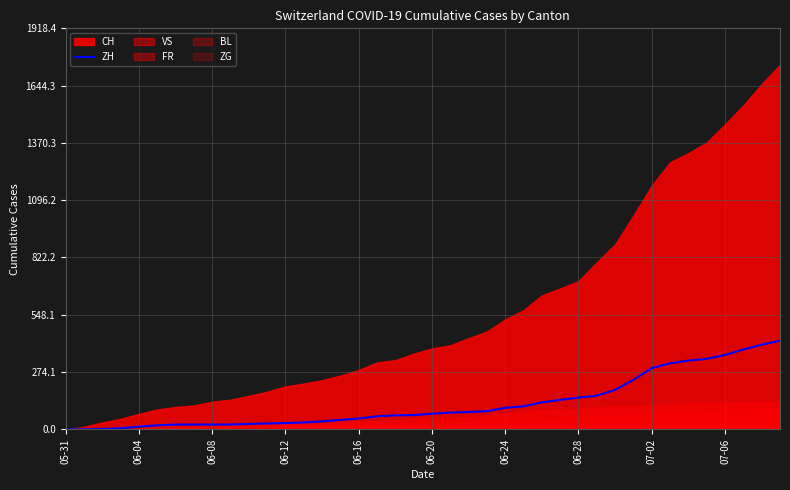

What is the sum of all values?

4969